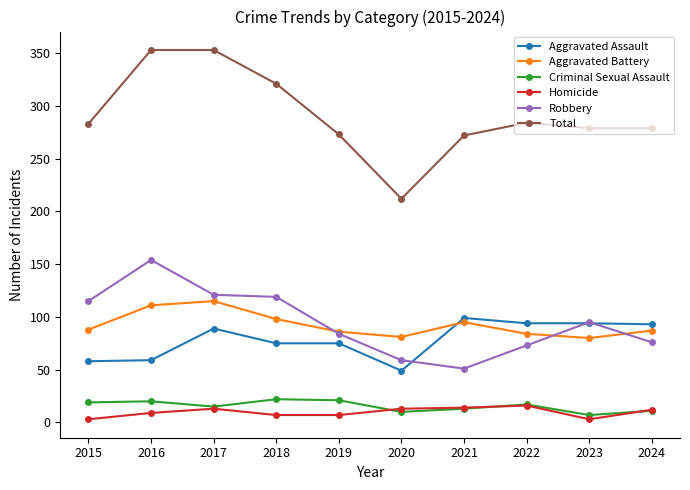

Which series has the largest total across all categories?

Total